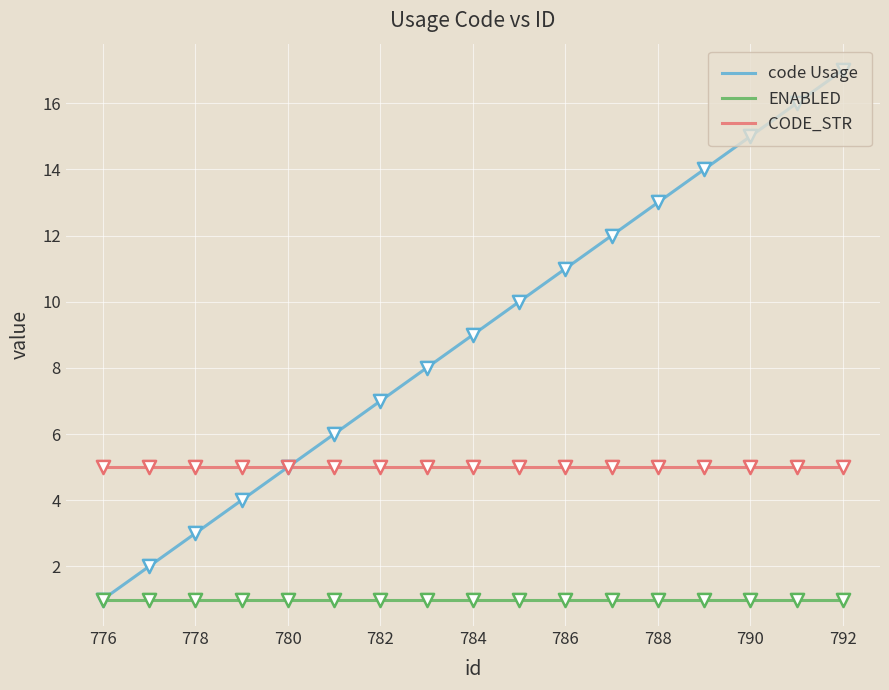

Which series has the largest total across all categories?

code Usage